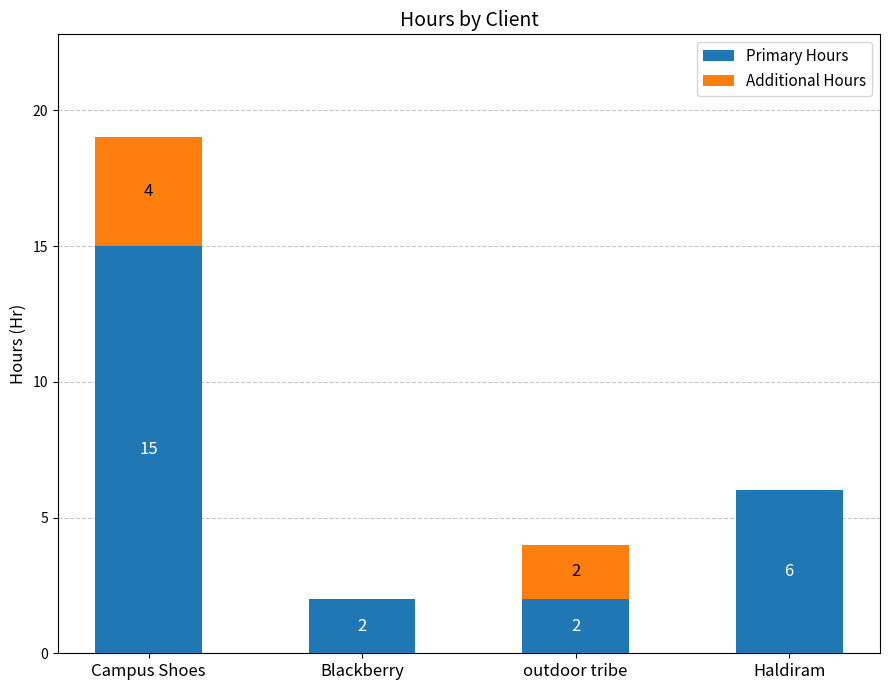

Reading left to right, what are the values for Primary Hours?

Campus Shoes=15	Blackberry=2	outdoor tribe=2	Haldiram=6